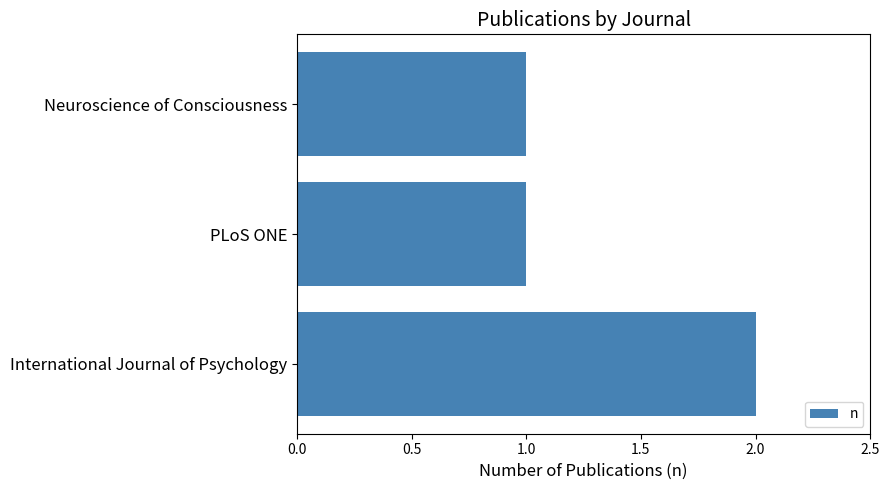

At which category does the chart reach its peak across all series?

International Journal of Psychology